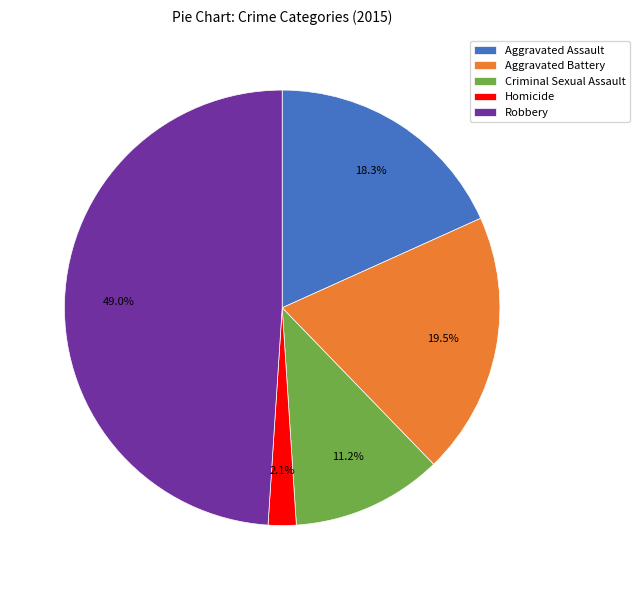

Is Aggravated Assault the majority of the pie?

No